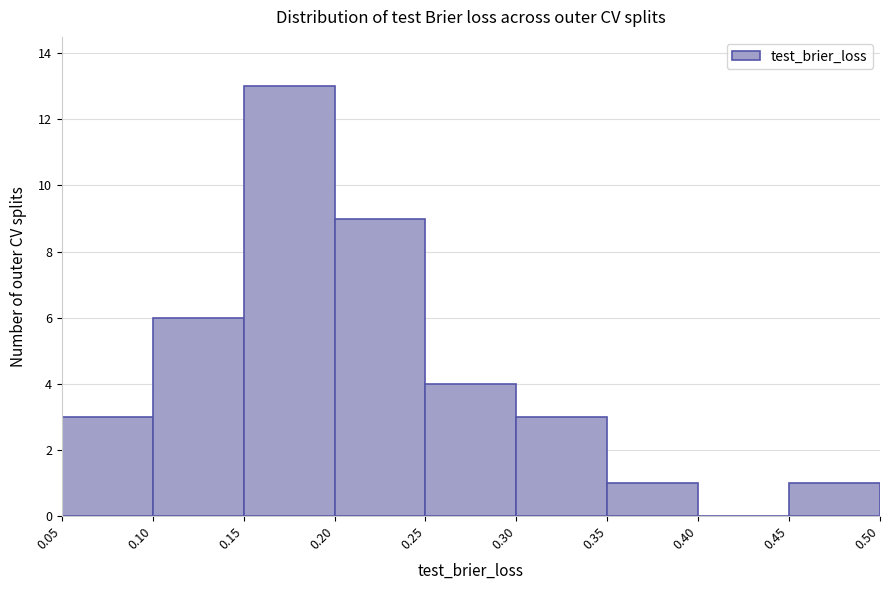

Reading left to right, transcribe this chart: for each bar, give the range it covers on the x-axis and its height. The values are not printed on the chart, so give them approximately, as read against the axis.

0.05 to 0.10: 3
0.10 to 0.15: 6
0.15 to 0.20: 13
0.20 to 0.25: 9
0.25 to 0.30: 4
0.30 to 0.35: 3
0.35 to 0.40: 1
0.40 to 0.45: 0
0.45 to 0.50: 1